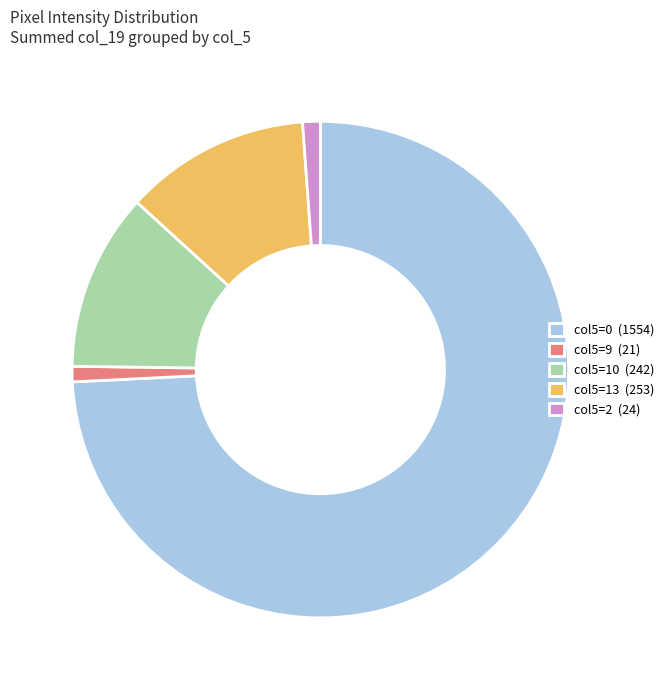

Does col5=10 (242) represent more than half of the total?

No